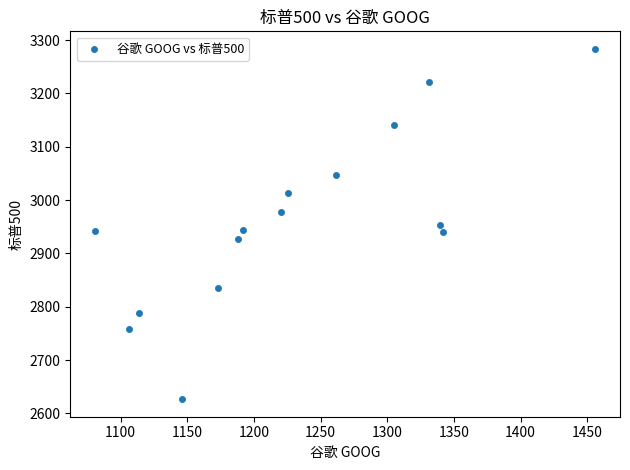

What is the range of X values (max minus min)?

374.9